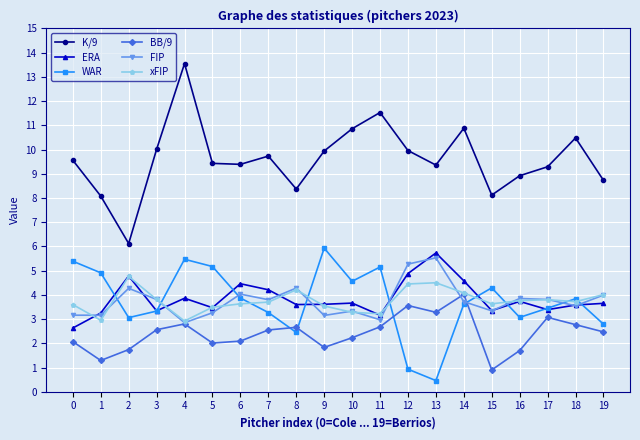

Which series has the largest range (max minus min)?

K/9